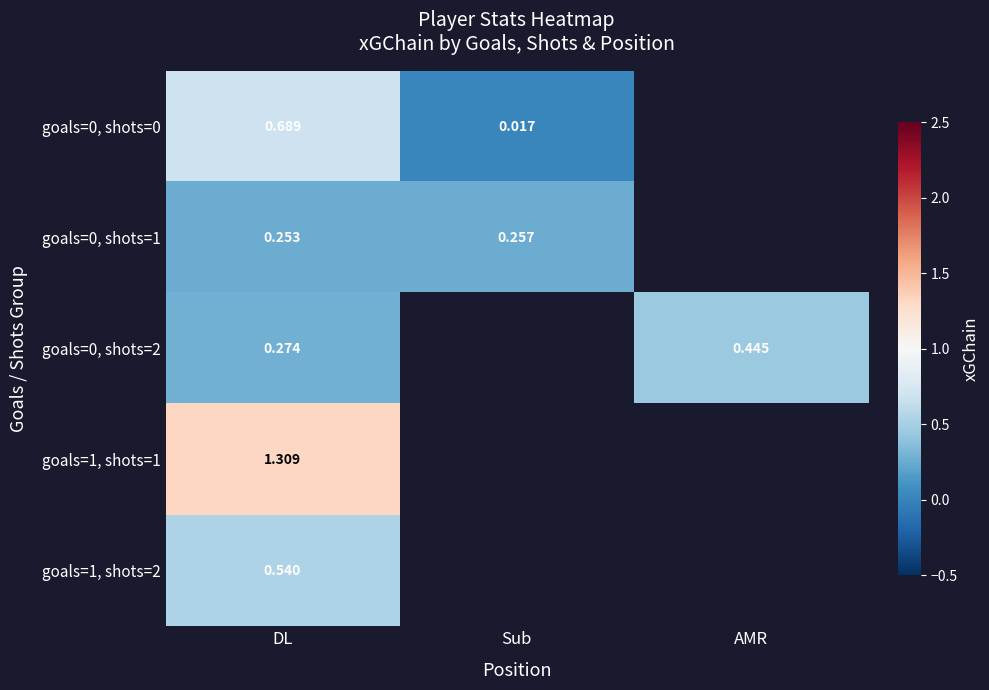

How many data points does each series have?

3